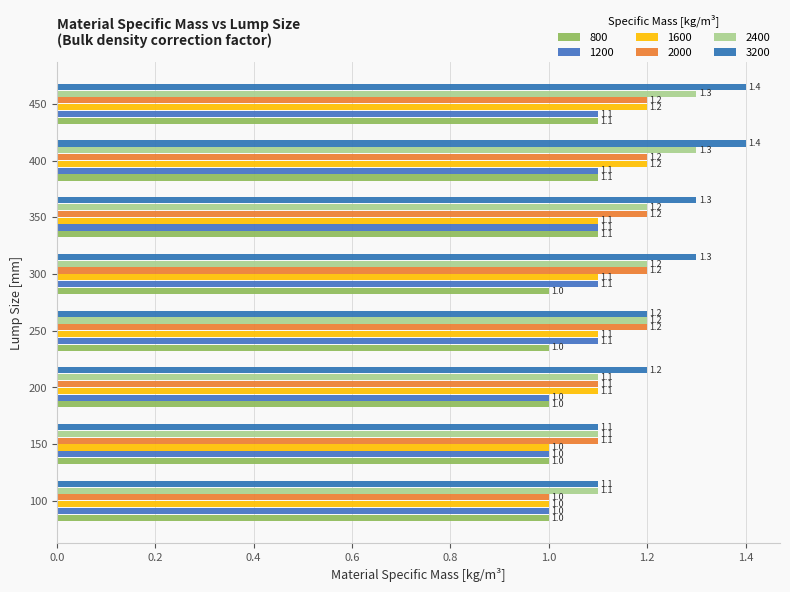

What is the greatest value displayed?

1.4